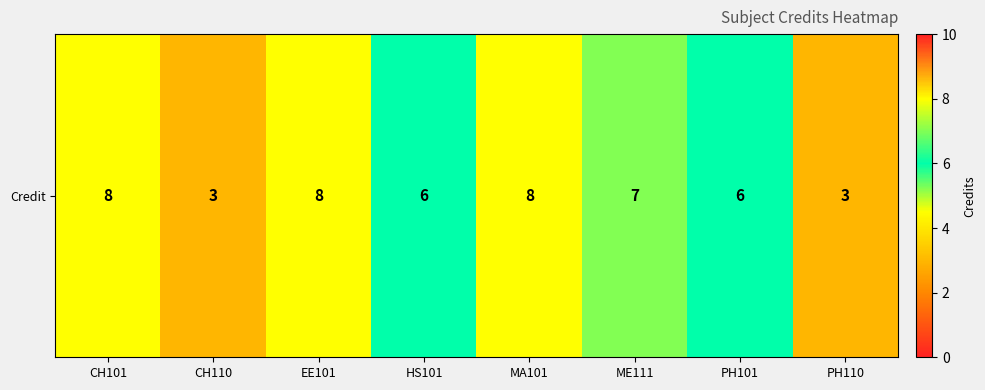

What is the greatest value displayed?

8